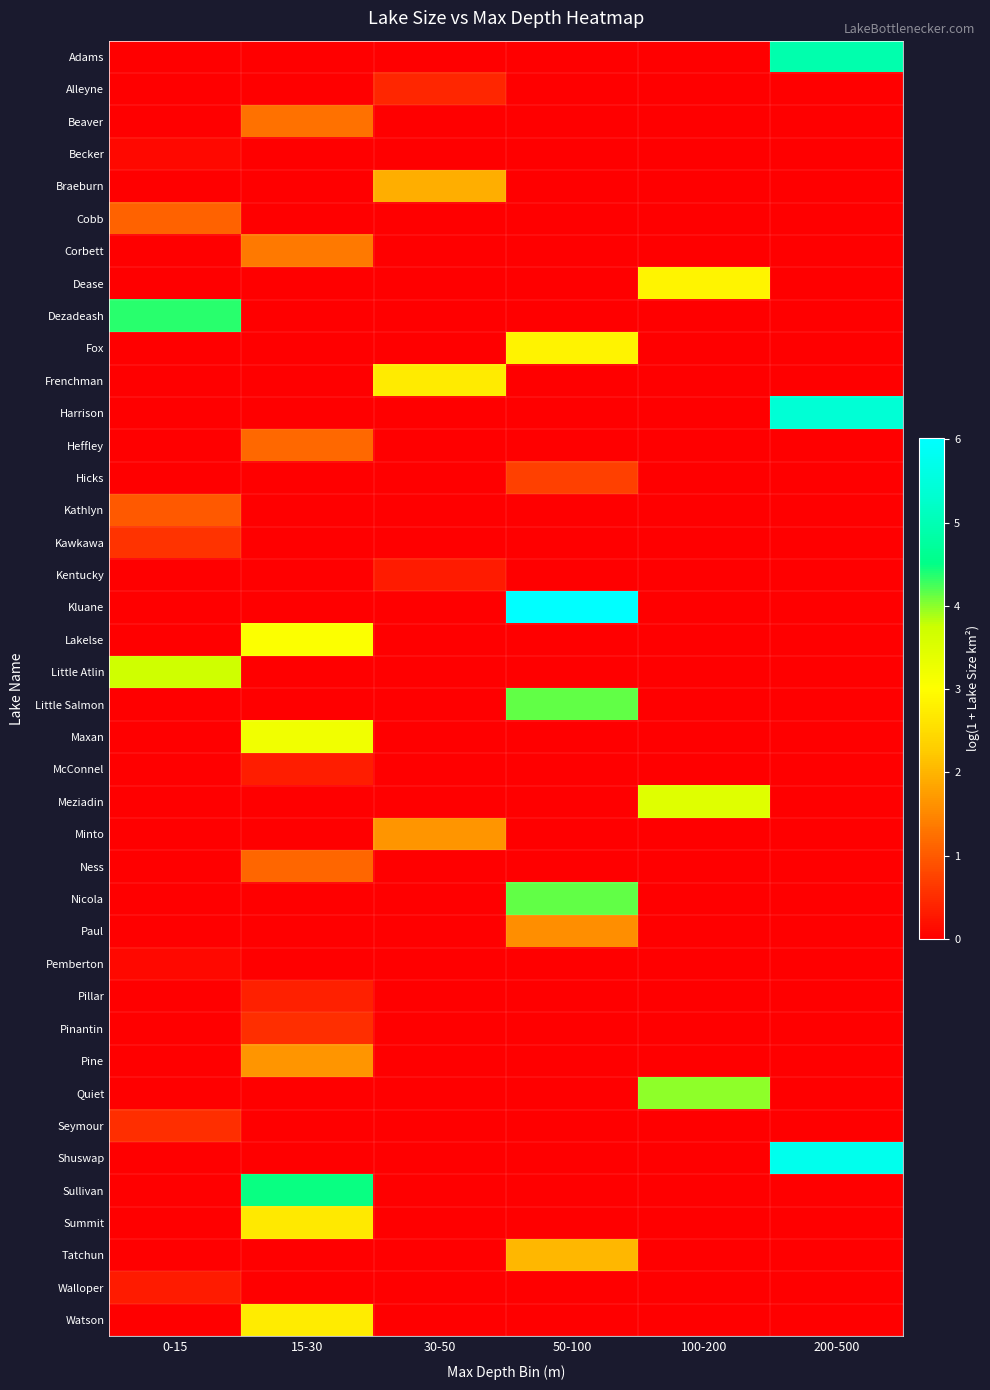

Reading left to right, transcribe all the data shown in this chart.

Adams: 0-15=0.0	15-30=0.0	30-50=0.0	50-100=0.0	100-200=0.0	200-500=4.9
Alleyne: 0-15=0.0	15-30=0.0	30-50=0.4	50-100=0.0	100-200=0.0	200-500=0.0
Beaver: 0-15=0.0	15-30=1.3	30-50=0.0	50-100=0.0	100-200=0.0	200-500=0.0
Becker: 0-15=0.1	15-30=0.0	30-50=0.0	50-100=0.0	100-200=0.0	200-500=0.0
Braeburn: 0-15=0.0	15-30=0.0	30-50=1.9	50-100=0.0	100-200=0.0	200-500=0.0
Cobb: 0-15=1.1	15-30=0.0	30-50=0.0	50-100=0.0	100-200=0.0	200-500=0.0
Corbett: 0-15=0.0	15-30=1.4	30-50=0.0	50-100=0.0	100-200=0.0	200-500=0.0
Dease: 0-15=0.0	15-30=0.0	30-50=0.0	50-100=0.0	100-200=2.8	200-500=0.0
Dezadeash: 0-15=4.4	15-30=0.0	30-50=0.0	50-100=0.0	100-200=0.0	200-500=0.0
Fox: 0-15=0.0	15-30=0.0	30-50=0.0	50-100=2.8	100-200=0.0	200-500=0.0
Frenchman: 0-15=0.0	15-30=0.0	30-50=2.7	50-100=0.0	100-200=0.0	200-500=0.0
Harrison: 0-15=0.0	15-30=0.0	30-50=0.0	50-100=0.0	100-200=0.0	200-500=5.4
Heffley: 0-15=0.0	15-30=1.2	30-50=0.0	50-100=0.0	100-200=0.0	200-500=0.0
Hicks: 0-15=0.0	15-30=0.0	30-50=0.0	50-100=0.7	100-200=0.0	200-500=0.0
Kathlyn: 0-15=1.0	15-30=0.0	30-50=0.0	50-100=0.0	100-200=0.0	200-500=0.0
Kawkawa: 0-15=0.6	15-30=0.0	30-50=0.0	50-100=0.0	100-200=0.0	200-500=0.0
Kentucky: 0-15=0.0	15-30=0.0	30-50=0.3	50-100=0.0	100-200=0.0	200-500=0.0
Kluane: 0-15=0.0	15-30=0.0	30-50=0.0	50-100=6.0	100-200=0.0	200-500=0.0
Lakelse: 0-15=0.0	15-30=3.0	30-50=0.0	50-100=0.0	100-200=0.0	200-500=0.0
Little Atlin: 0-15=3.7	15-30=0.0	30-50=0.0	50-100=0.0	100-200=0.0	200-500=0.0
Little Salmon: 0-15=0.0	15-30=0.0	30-50=0.0	50-100=4.2	100-200=0.0	200-500=0.0
Maxan: 0-15=0.0	15-30=3.2	30-50=0.0	50-100=0.0	100-200=0.0	200-500=0.0
McConnel: 0-15=0.0	15-30=0.3	30-50=0.0	50-100=0.0	100-200=0.0	200-500=0.0
Meziadin: 0-15=0.0	15-30=0.0	30-50=0.0	50-100=0.0	100-200=3.5	200-500=0.0
Minto: 0-15=0.0	15-30=0.0	30-50=1.7	50-100=0.0	100-200=0.0	200-500=0.0
Ness: 0-15=0.0	15-30=1.1	30-50=0.0	50-100=0.0	100-200=0.0	200-500=0.0
Nicola: 0-15=0.0	15-30=0.0	30-50=0.0	50-100=4.1	100-200=0.0	200-500=0.0
Paul: 0-15=0.0	15-30=0.0	30-50=0.0	50-100=1.6	100-200=0.0	200-500=0.0
Pemberton: 0-15=0.1	15-30=0.0	30-50=0.0	50-100=0.0	100-200=0.0	200-500=0.0
Pillar: 0-15=0.0	15-30=0.4	30-50=0.0	50-100=0.0	100-200=0.0	200-500=0.0
Pinantin: 0-15=0.0	15-30=0.5	30-50=0.0	50-100=0.0	100-200=0.0	200-500=0.0
Pine: 0-15=0.0	15-30=1.7	30-50=0.0	50-100=0.0	100-200=0.0	200-500=0.0
Quiet: 0-15=0.0	15-30=0.0	30-50=0.0	50-100=0.0	100-200=4.0	200-500=0.0
Seymour: 0-15=0.5	15-30=0.0	30-50=0.0	50-100=0.0	100-200=0.0	200-500=0.0
Shuswap: 0-15=0.0	15-30=0.0	30-50=0.0	50-100=0.0	100-200=0.0	200-500=5.7
Sullivan: 0-15=0.0	15-30=4.5	30-50=0.0	50-100=0.0	100-200=0.0	200-500=0.0
Summit: 0-15=0.0	15-30=2.7	30-50=0.0	50-100=0.0	100-200=0.0	200-500=0.0
Tatchun: 0-15=0.0	15-30=0.0	30-50=0.0	50-100=2.0	100-200=0.0	200-500=0.0
Walloper: 0-15=0.3	15-30=0.0	30-50=0.0	50-100=0.0	100-200=0.0	200-500=0.0
Watson: 0-15=0.0	15-30=2.7	30-50=0.0	50-100=0.0	100-200=0.0	200-500=0.0